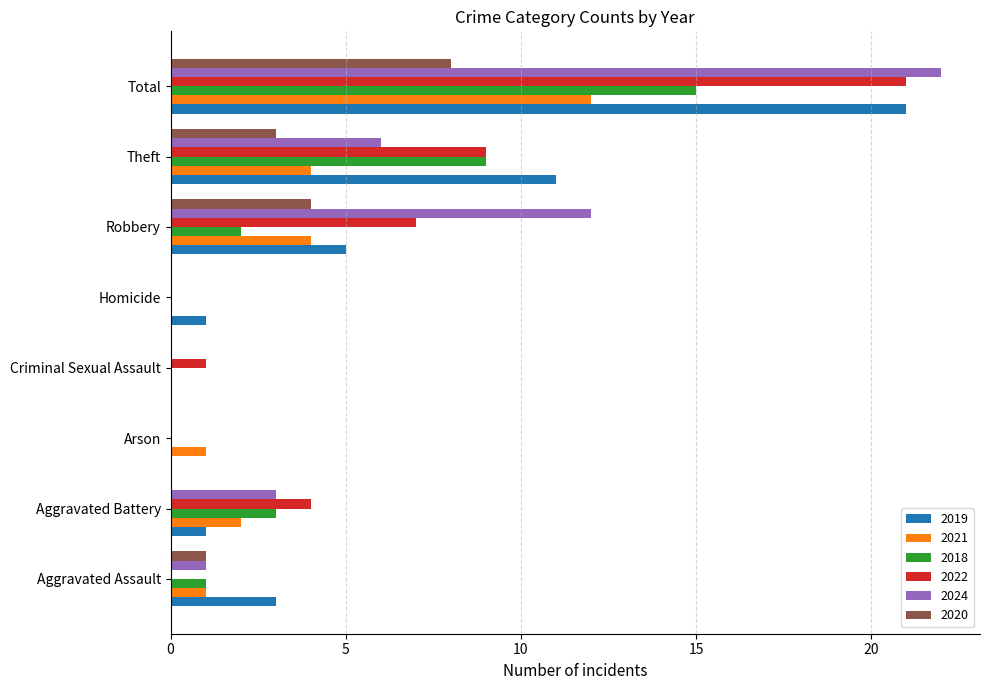

True or false: 2020 has a value of 0 at Homicide.

True